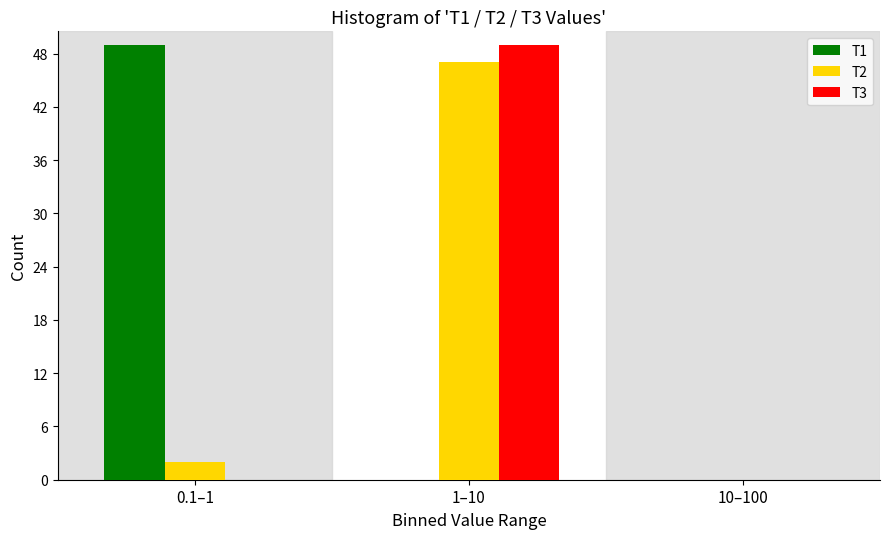

Reading left to right, transcribe all the data shown in this chart.

T1: 0.1–1=49	1–10=0	10–100=0
T2: 0.1–1=2	1–10=47	10–100=0
T3: 0.1–1=0	1–10=49	10–100=0